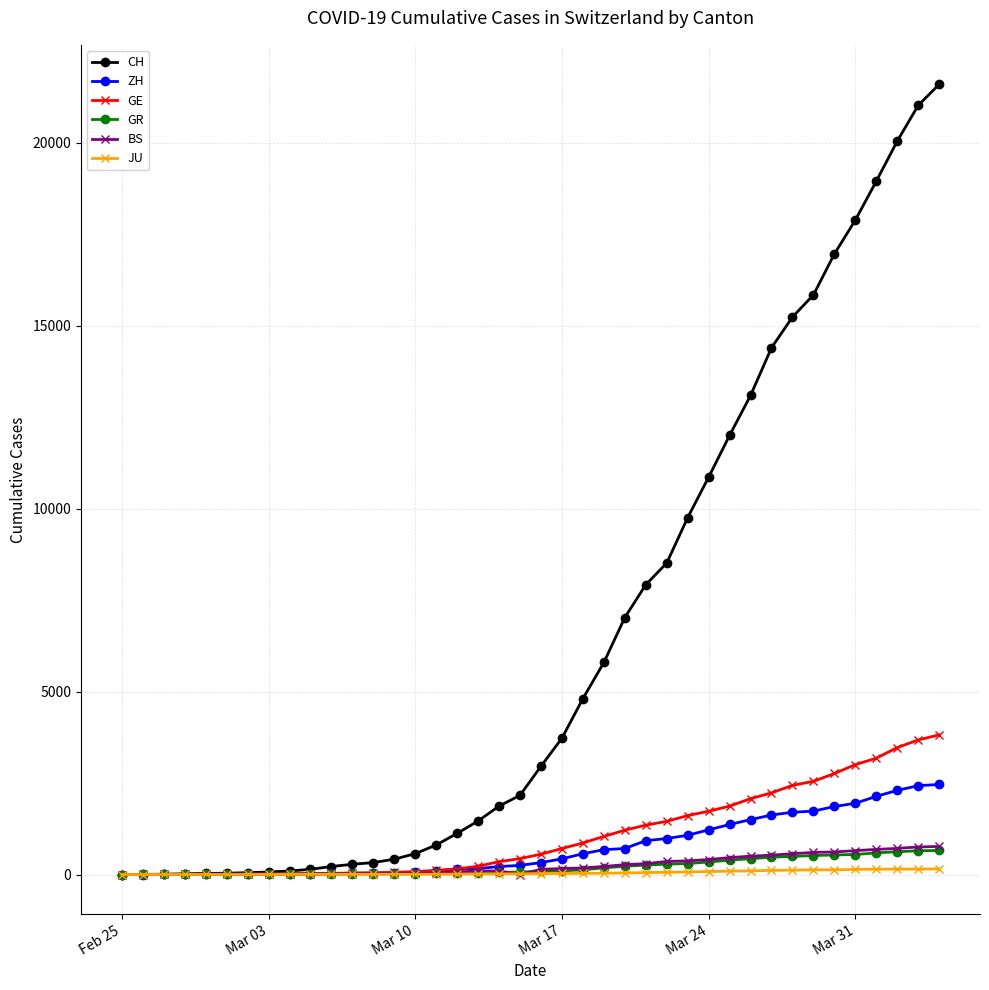

At how many categories does at least one series exceed 16704?

6